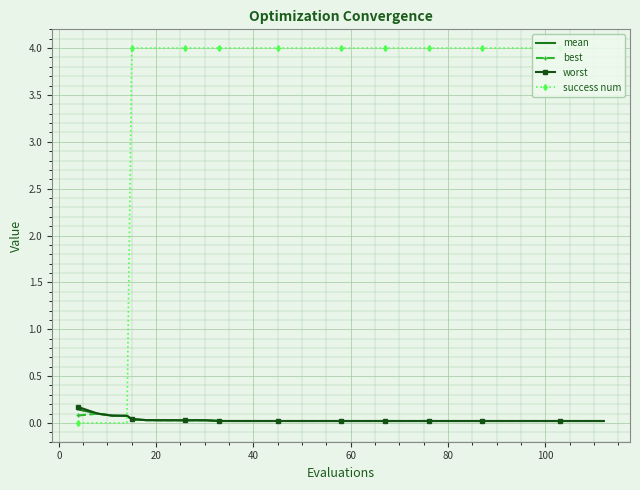

Which series has the widest spread of values?

success num